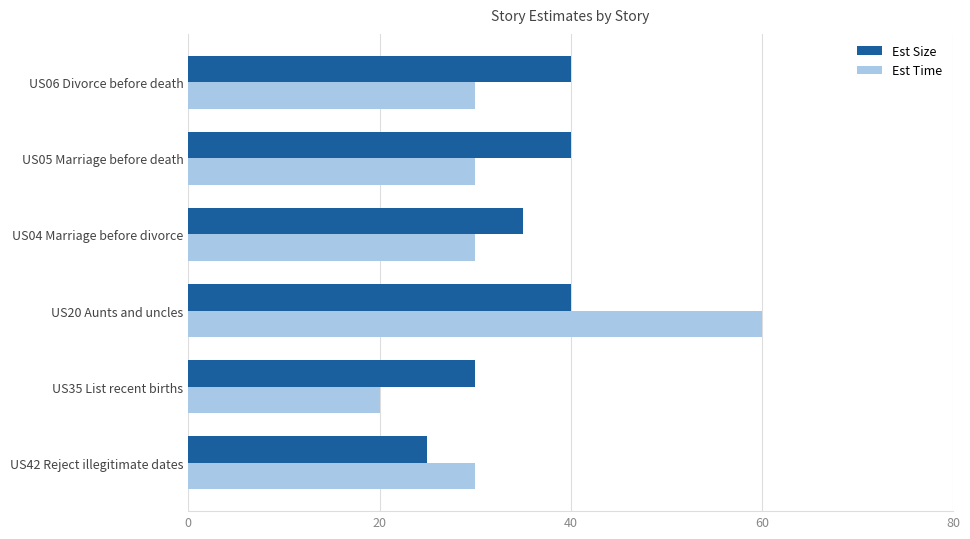

What is the sum of the Est Size values at US04 Marriage before divorce and US06 Divorce before death?

75